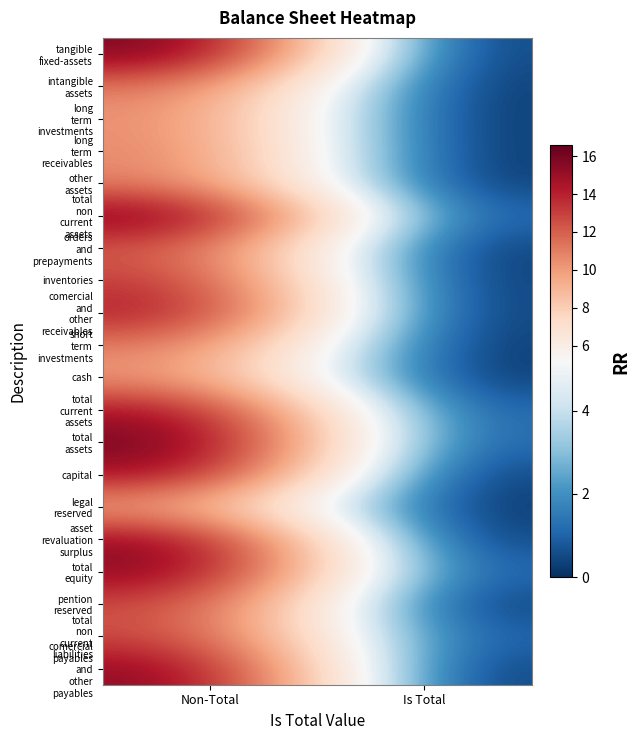

At which category is the sum across all series the highest?

Non-Total